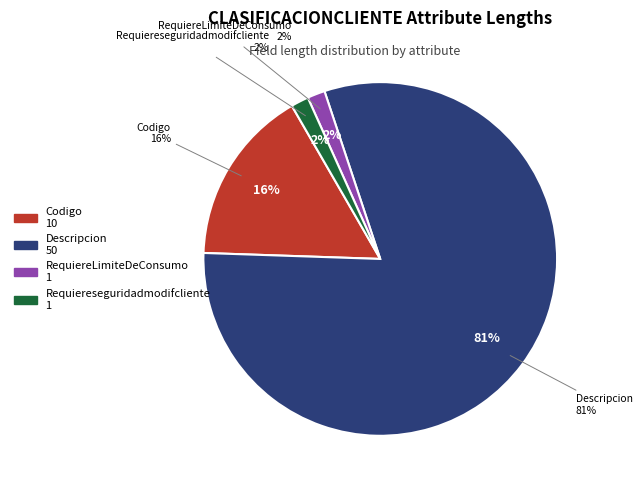

To the nearest percent, what is the combined percentage of Codigo and Descripcion?

97%